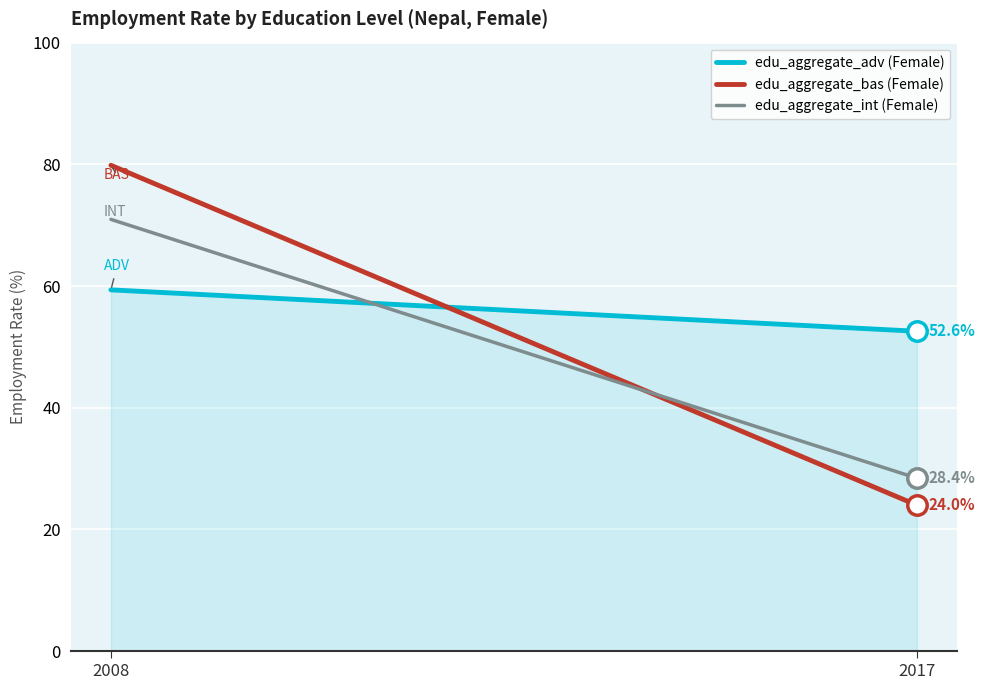

How many lines are shown in the chart?

1